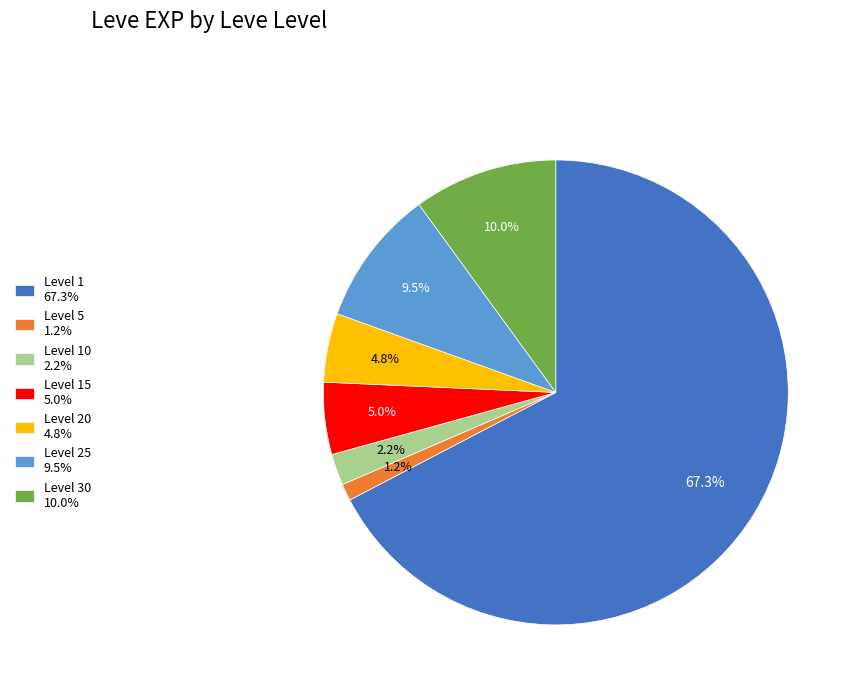

Approximately how many times larger is the value at Level 1 67.3% compared to Level 25 9.5%?

7.1